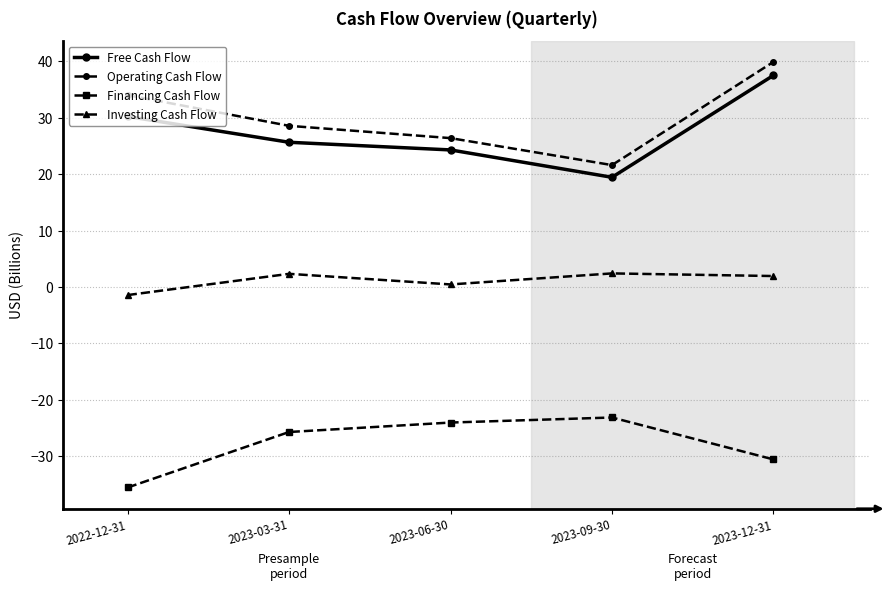

At how many categories does at least one series exceed 12?

5